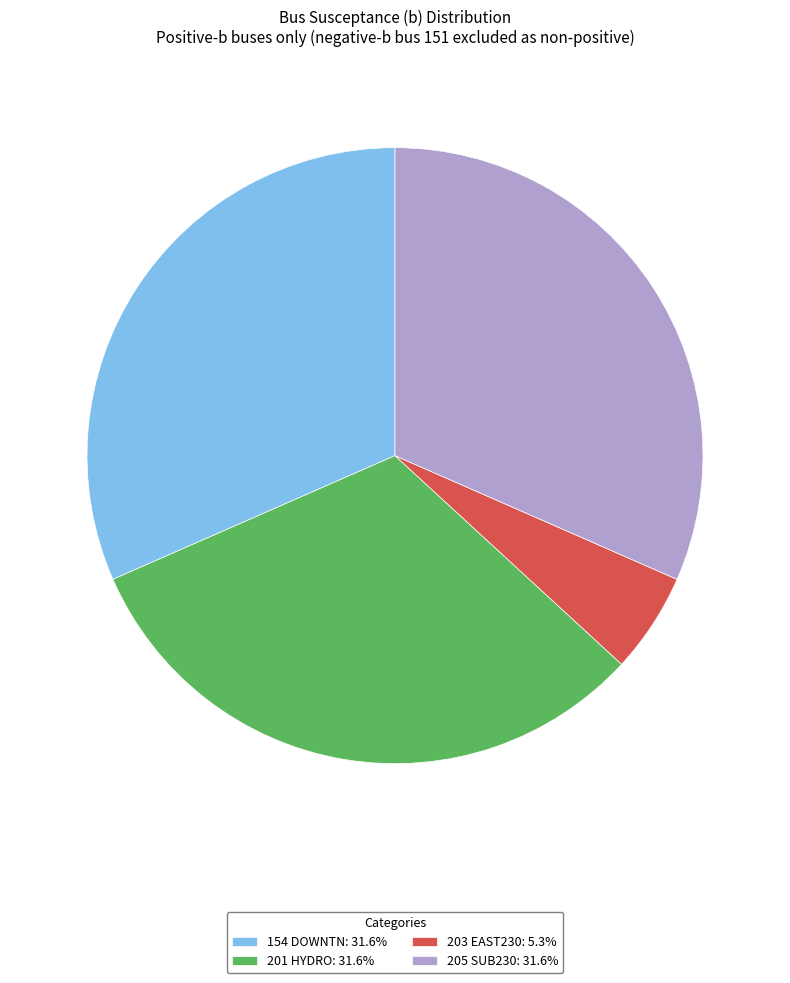

Do 154 DOWNTN: 31.6% and 205 SUB230: 31.6% together represent more than half of the pie?

Yes